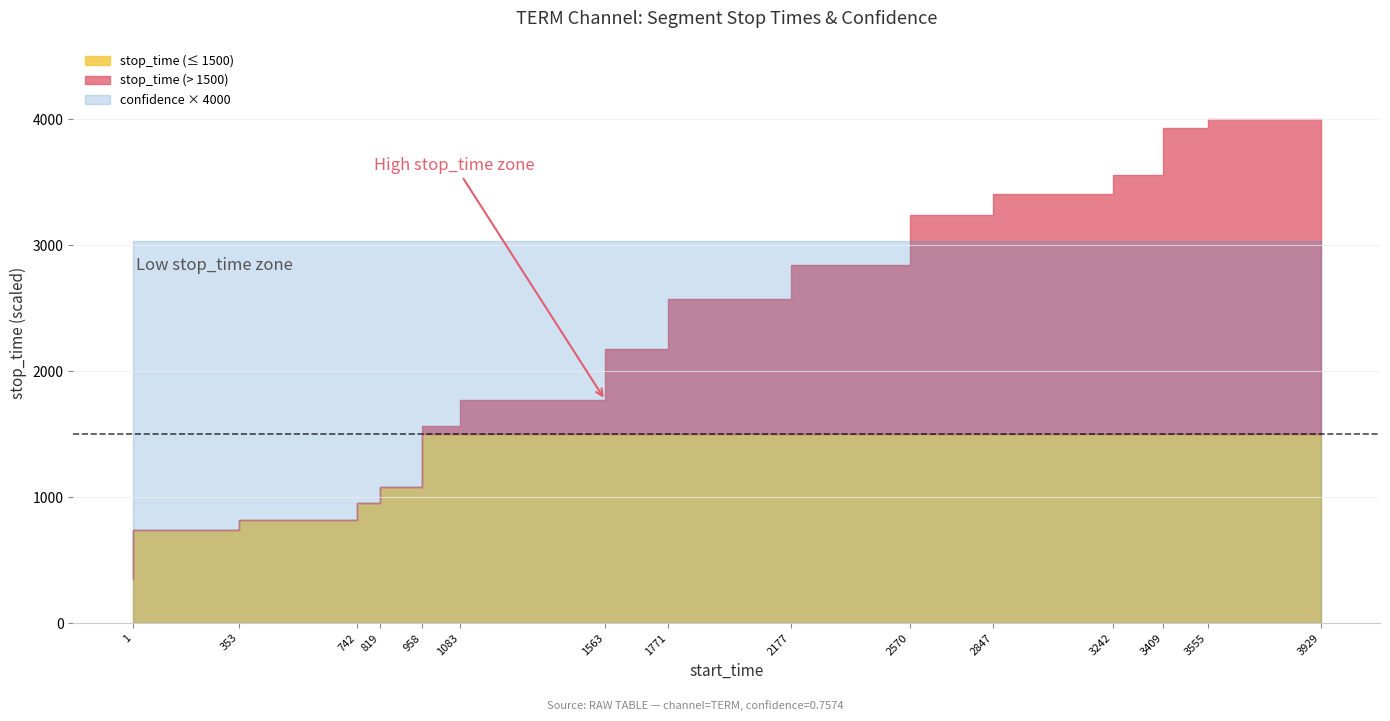

True or false: confidence has more than 2 interior local peaks.

False